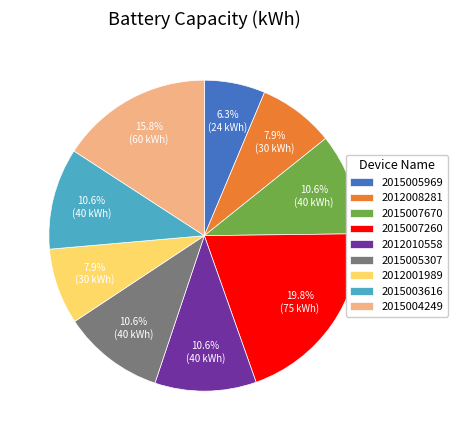

To the nearest percent, what is the average slice percentage?

11%